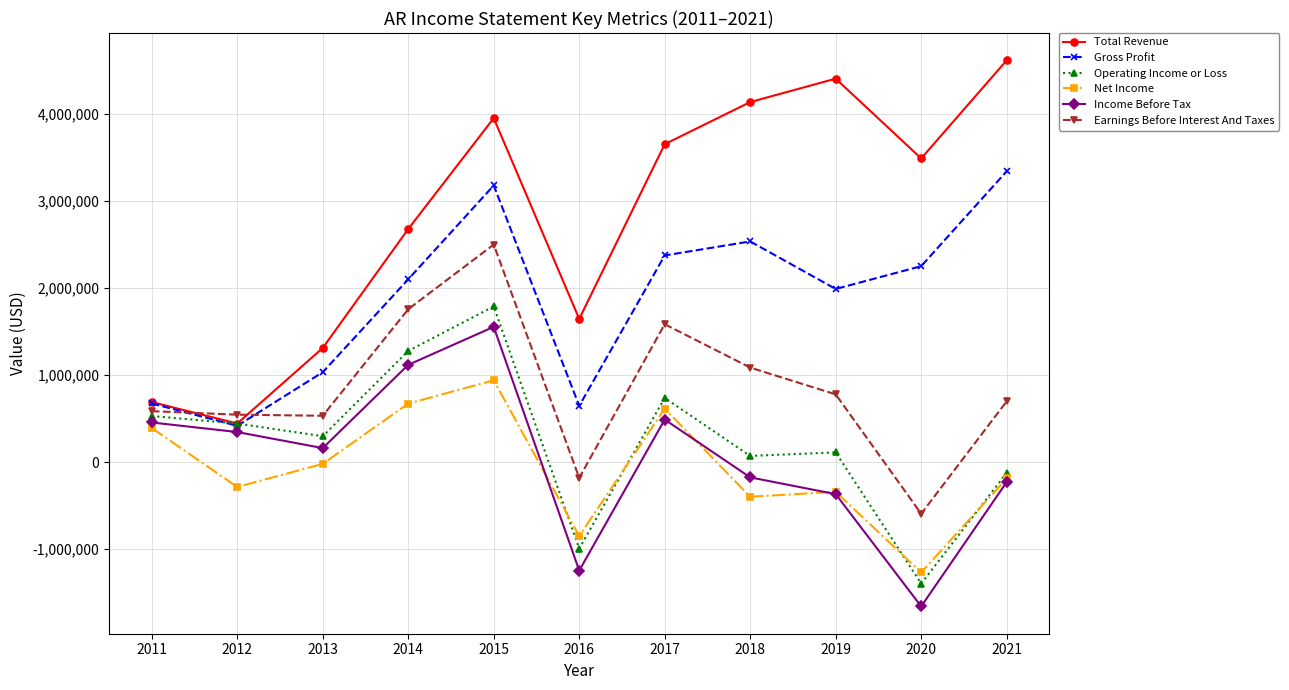

Count the number of data series in this chart.

6